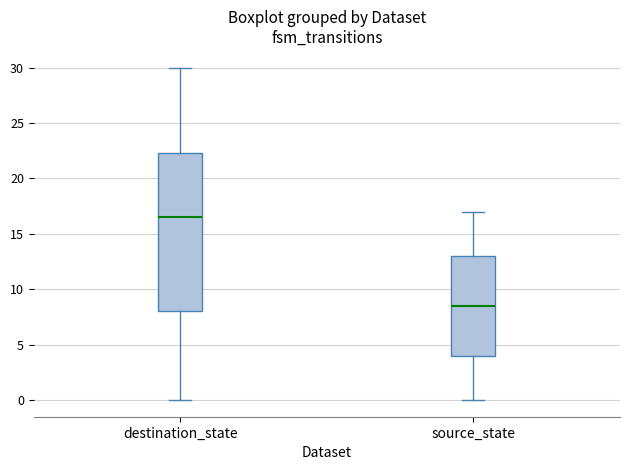

Reading left to right, transcribe this box plot: for each box, give where its median line is, the range the box spans, and where its two whiskers end, as read against the y-axis. The values are not printed on the chart, so give them approximately, as read against the axis.

destination_state: median 16.5, box 8.0 to 22.5, whiskers 0.0 to 30.0
source_state: median 8.5, box 4.0 to 13.0, whiskers 0.0 to 17.0